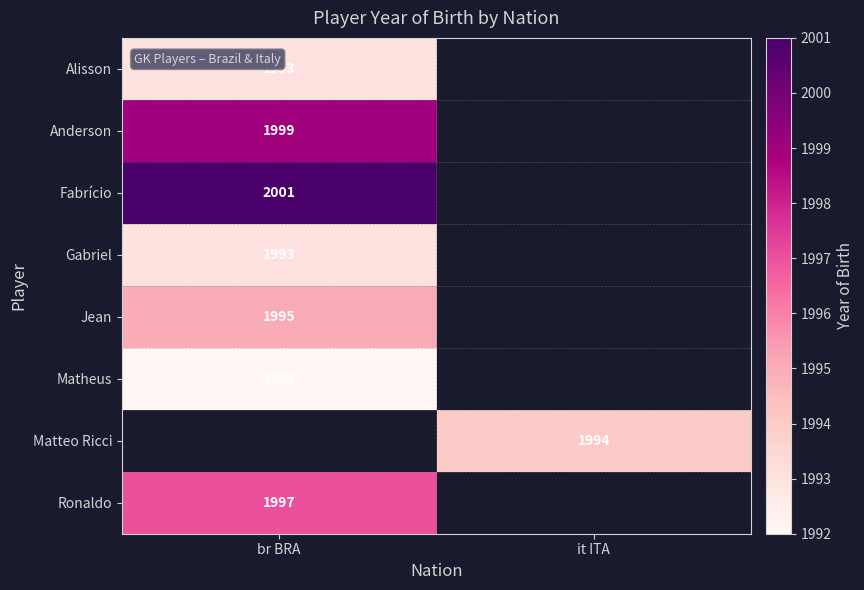

Is it true that Gabriel equals 2630 at br BRA?

False